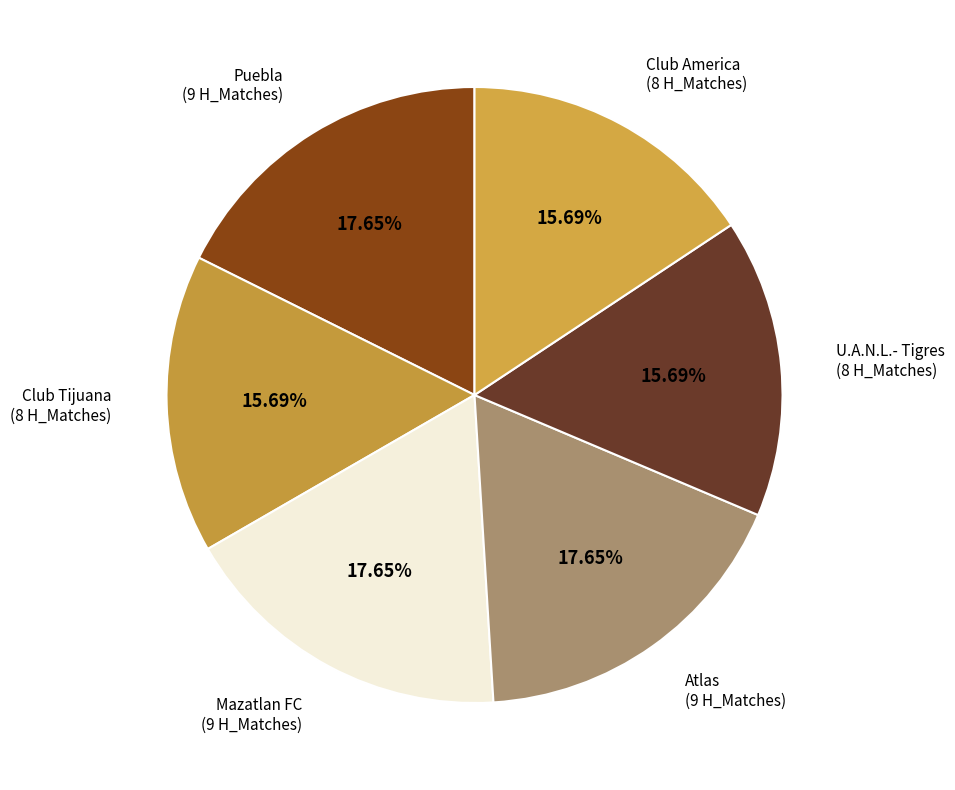

Does Puebla (9 H_Matches) account for over 50% of the chart?

No